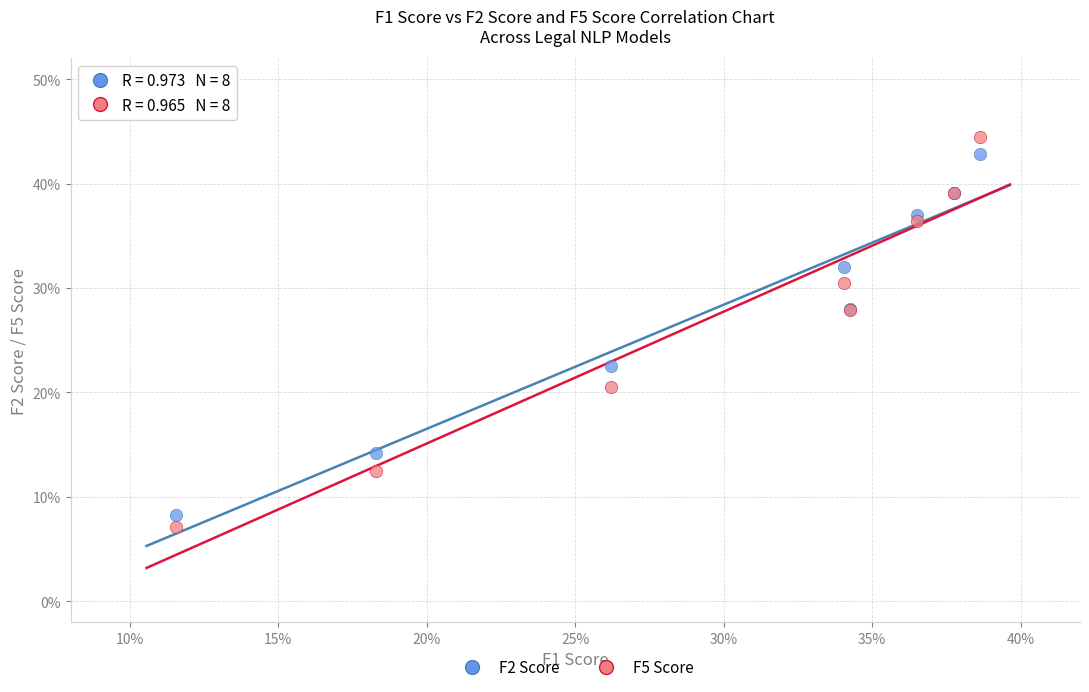

Which series has the largest Y range (max minus min)?

F5 Score